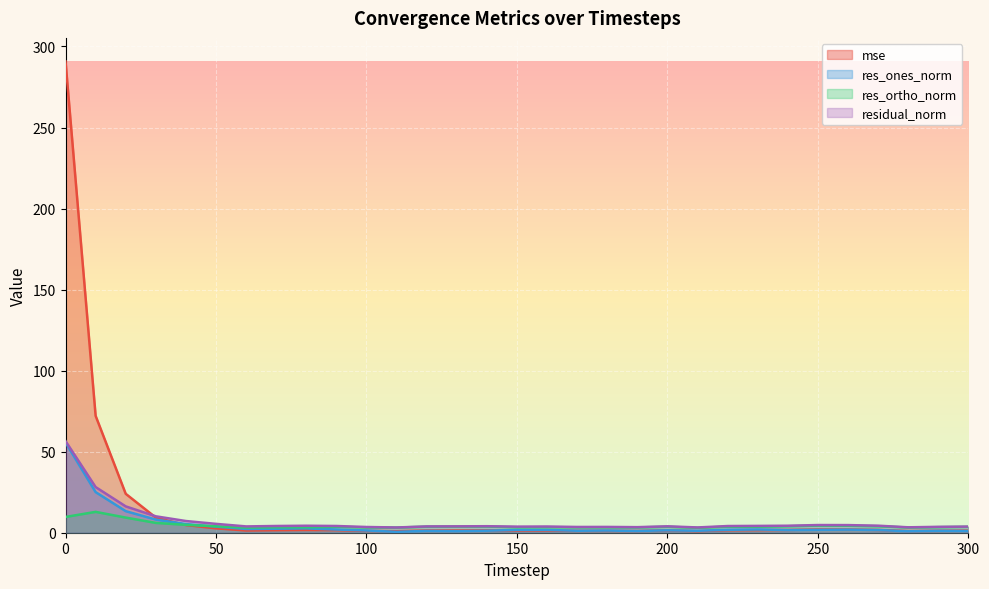

List the series in order of their peak value, lowest first.

res_ortho_norm, res_ones_norm, residual_norm, mse